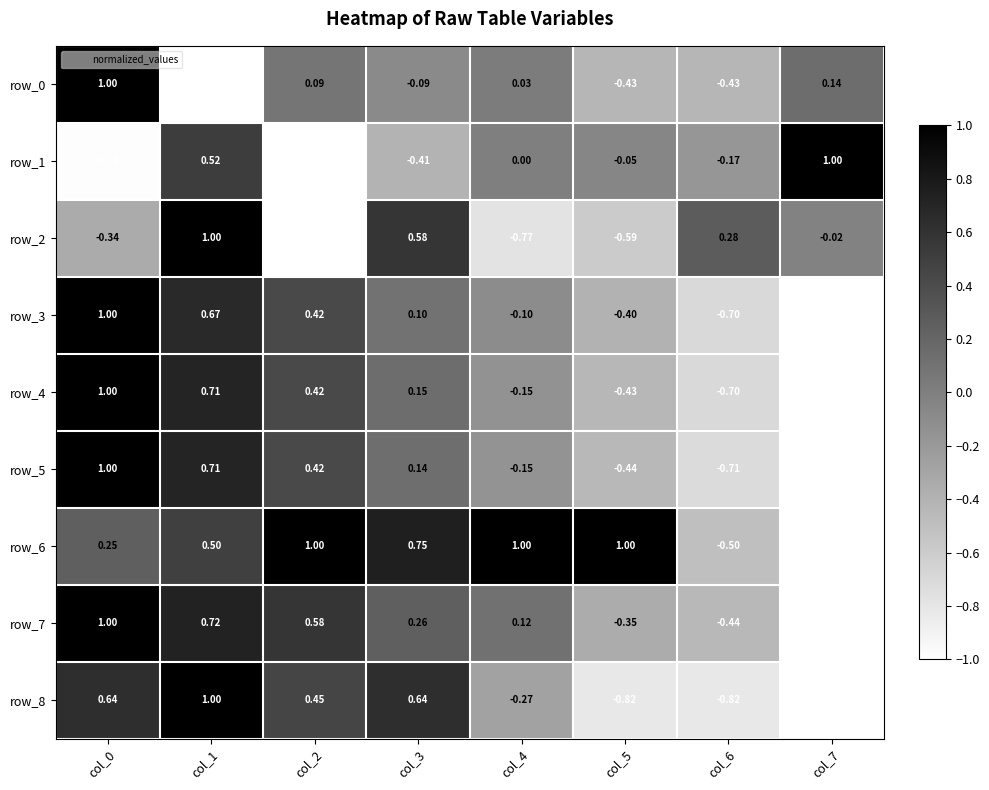

The row_4 series shows -0.4 at col_5. True or false?

True